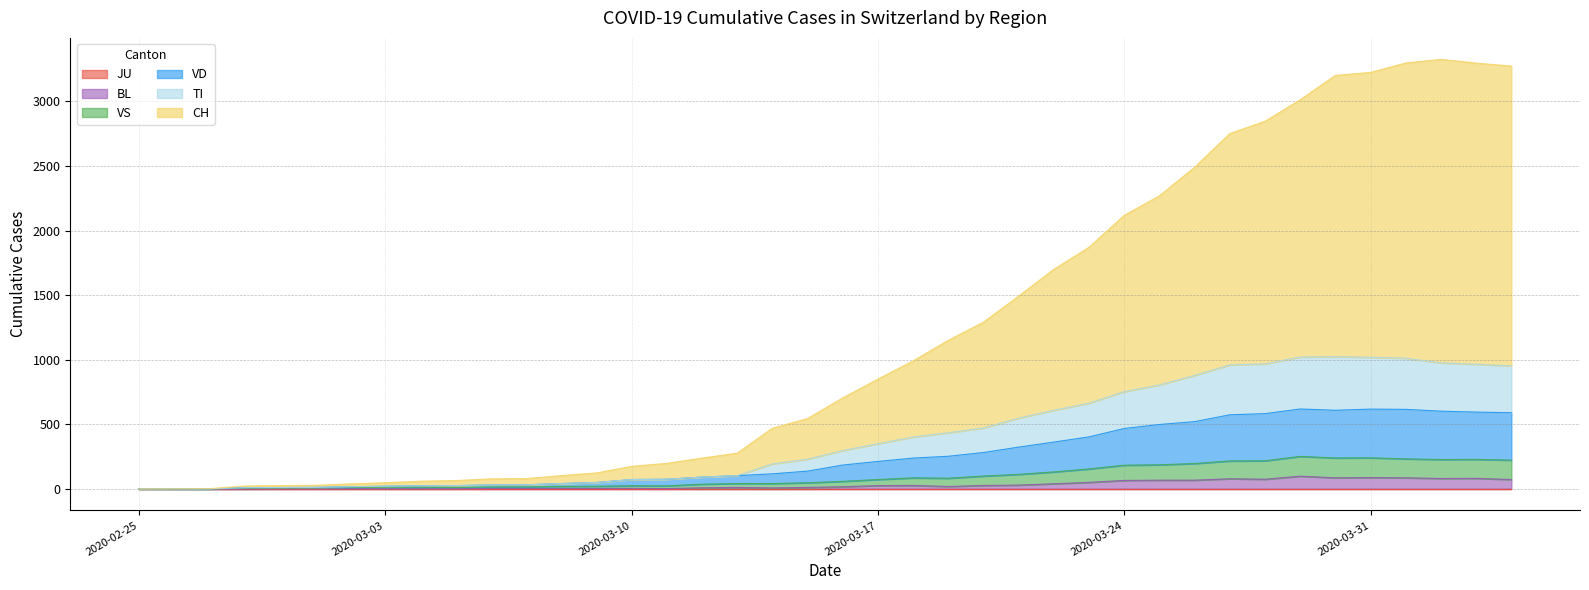

Does the chart have visible grid lines?

Yes